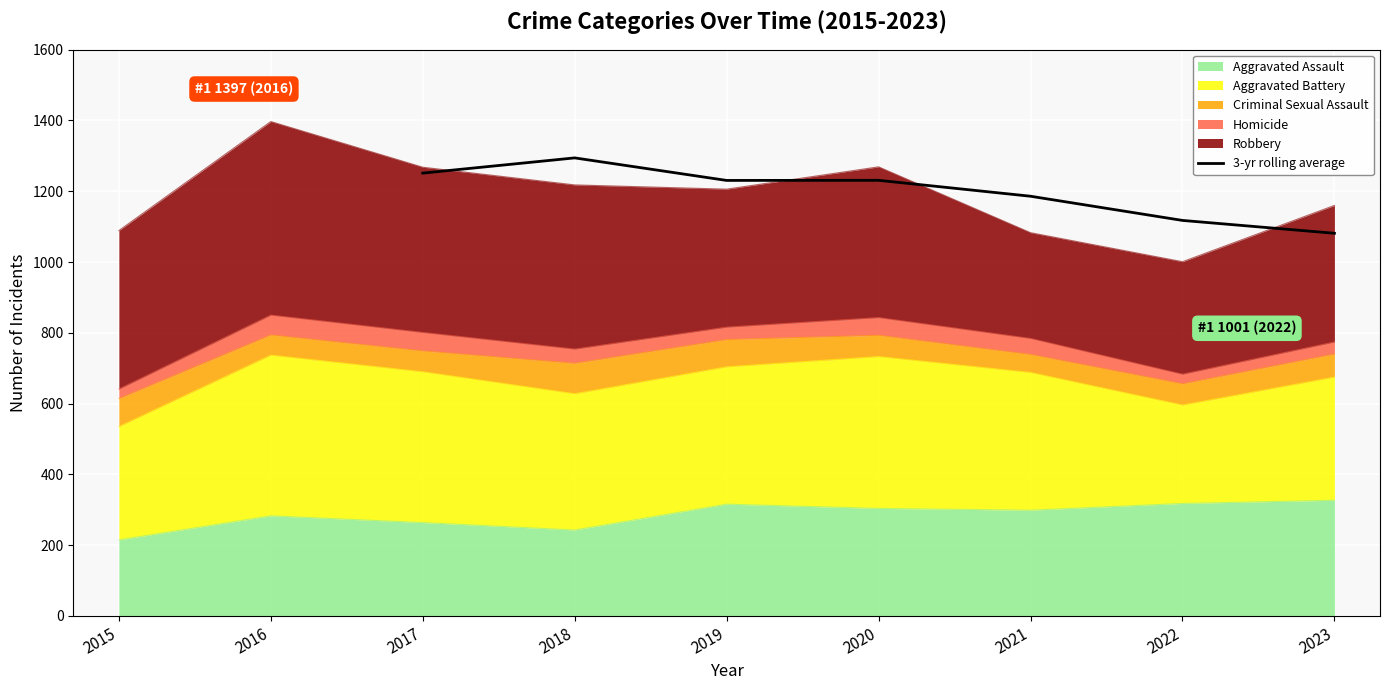

What is the value of the 5th point from the left?

1186.0